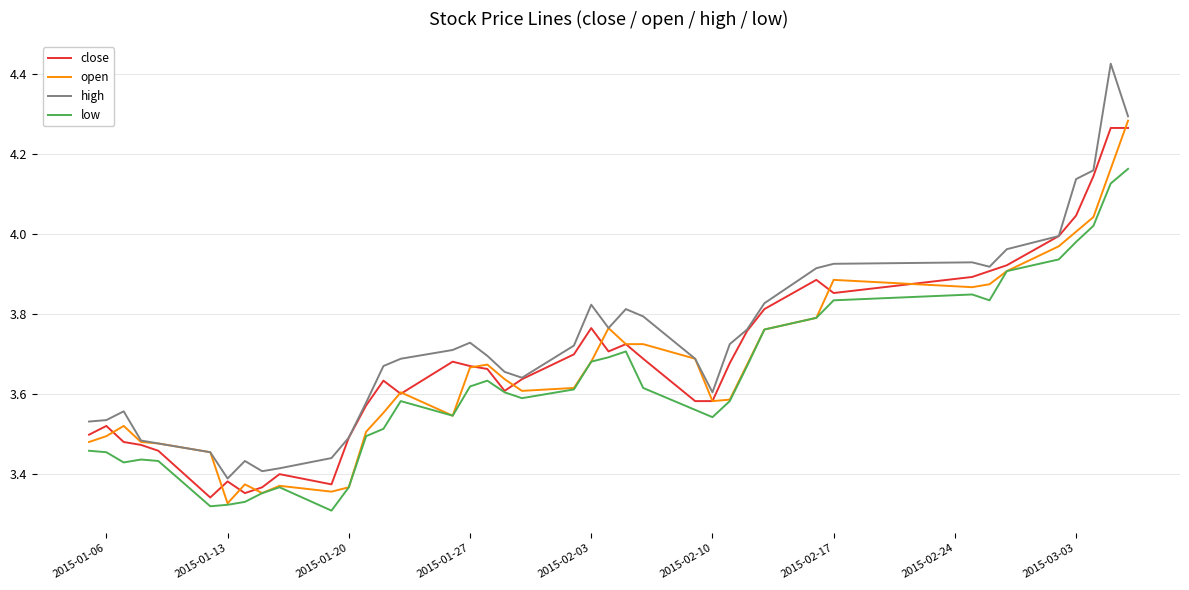

Which series has the largest range (max minus min)?

high